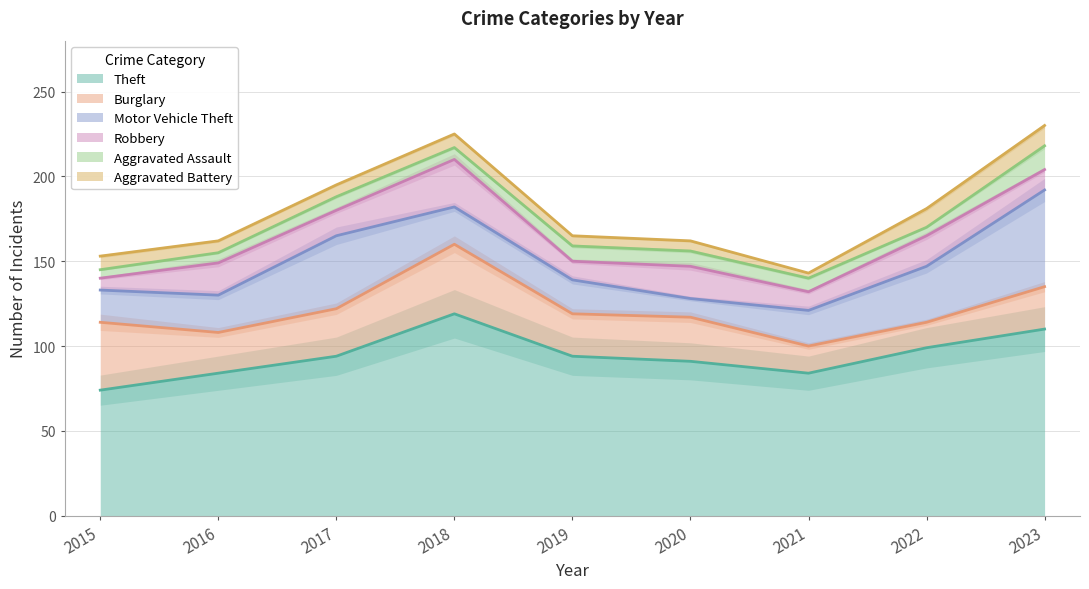

Which has a higher value, 2022 or 2023?

2023